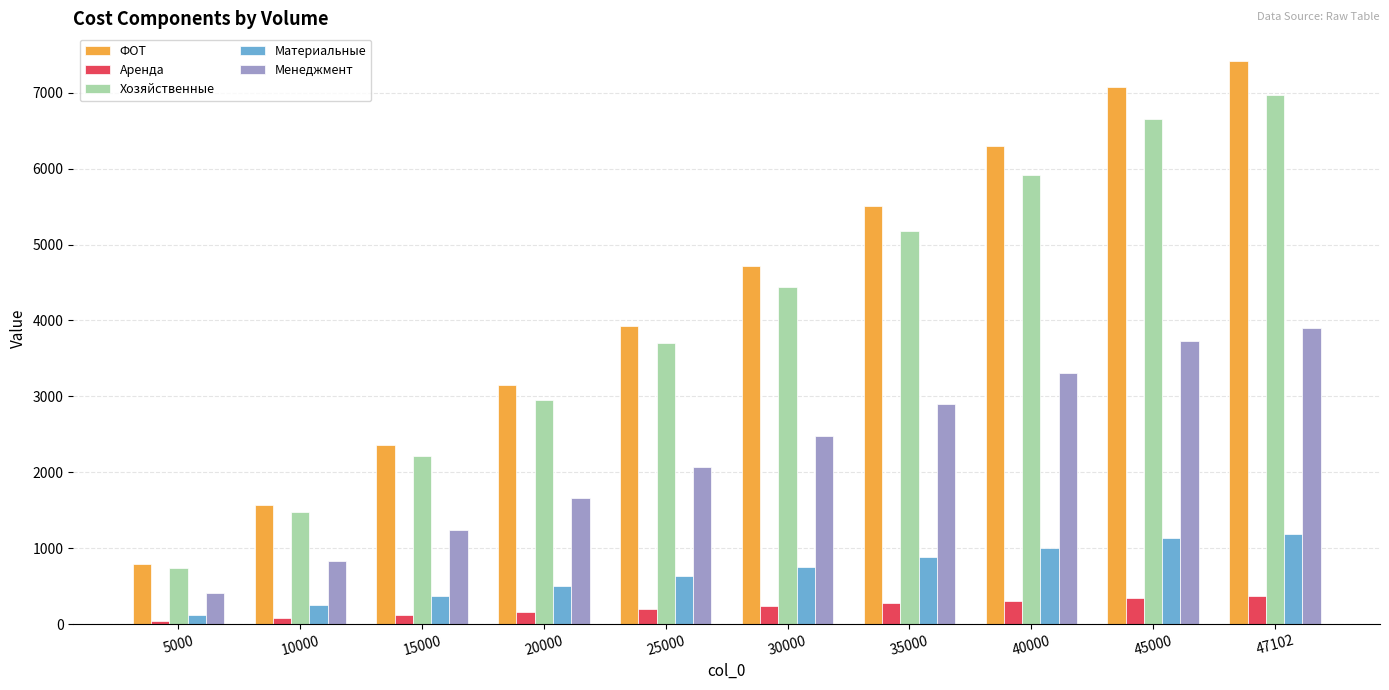

Is it true that Хозяйственные equals 4436.8 at 30000?

True